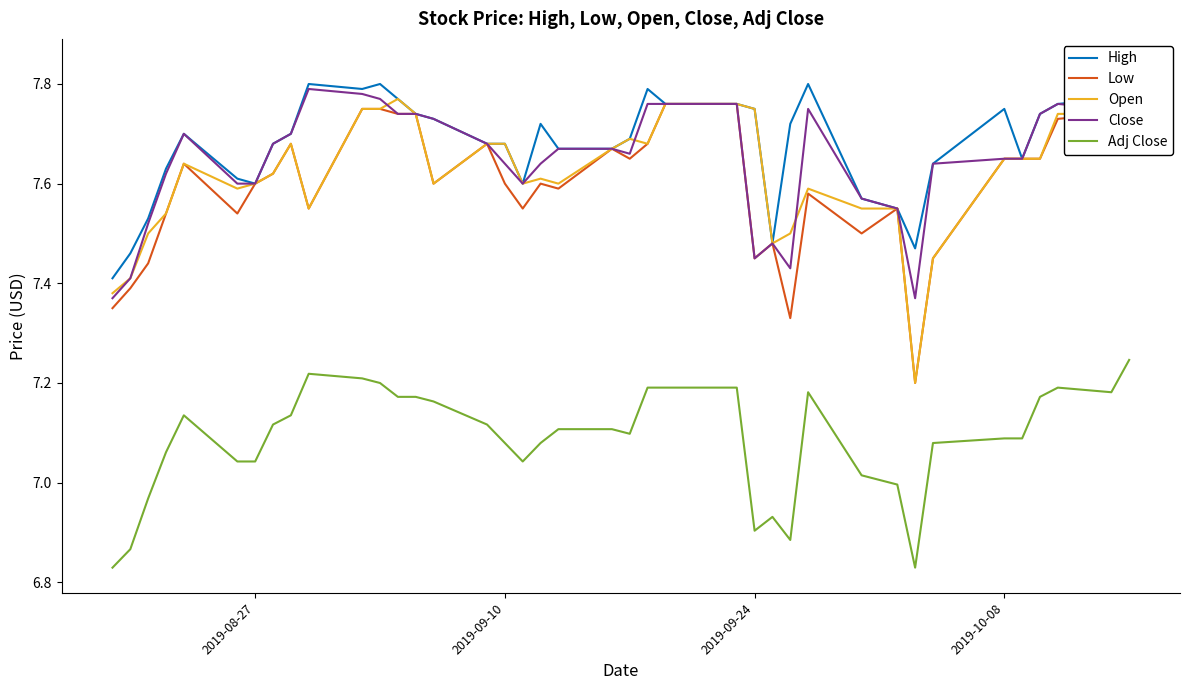

What are all the series names shown in the legend?

High, Low, Open, Close, Adj Close